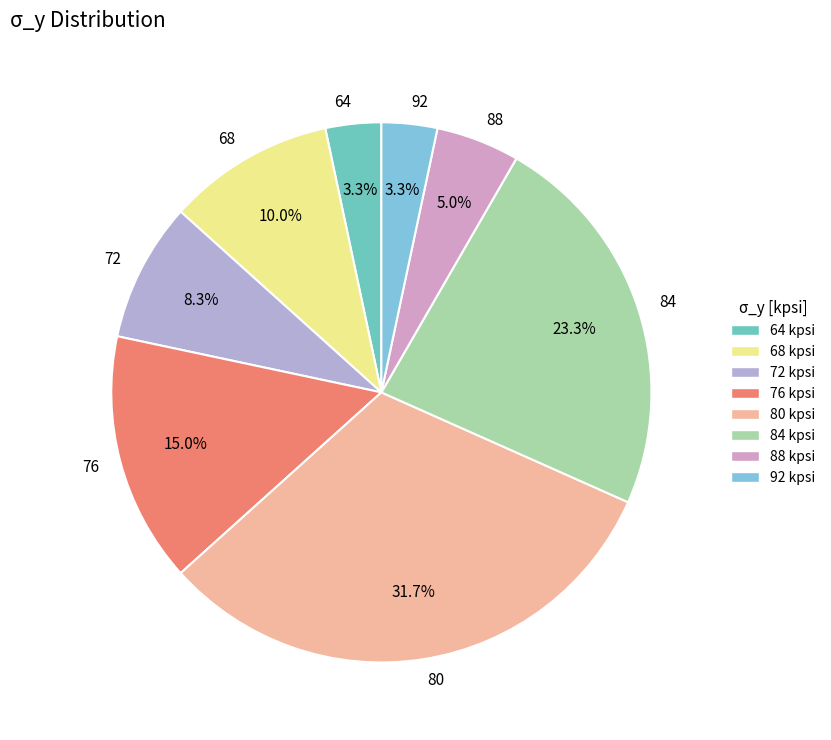

Count the number of slices in the pie.

8